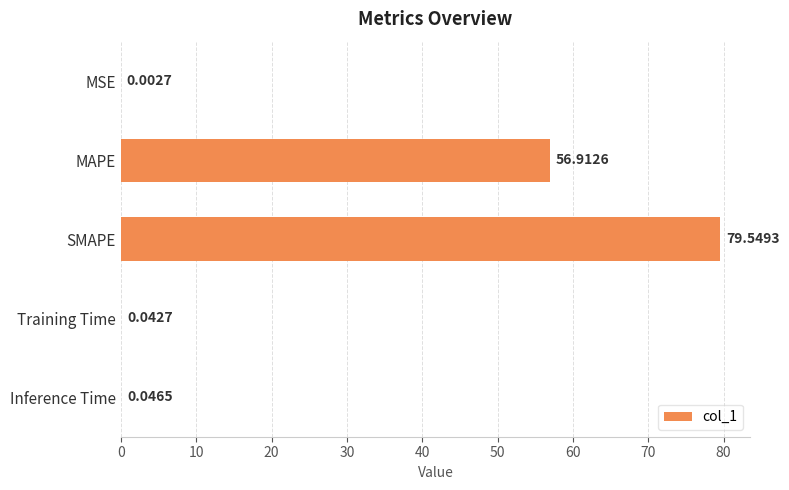

What is the sum of all values?

136.6